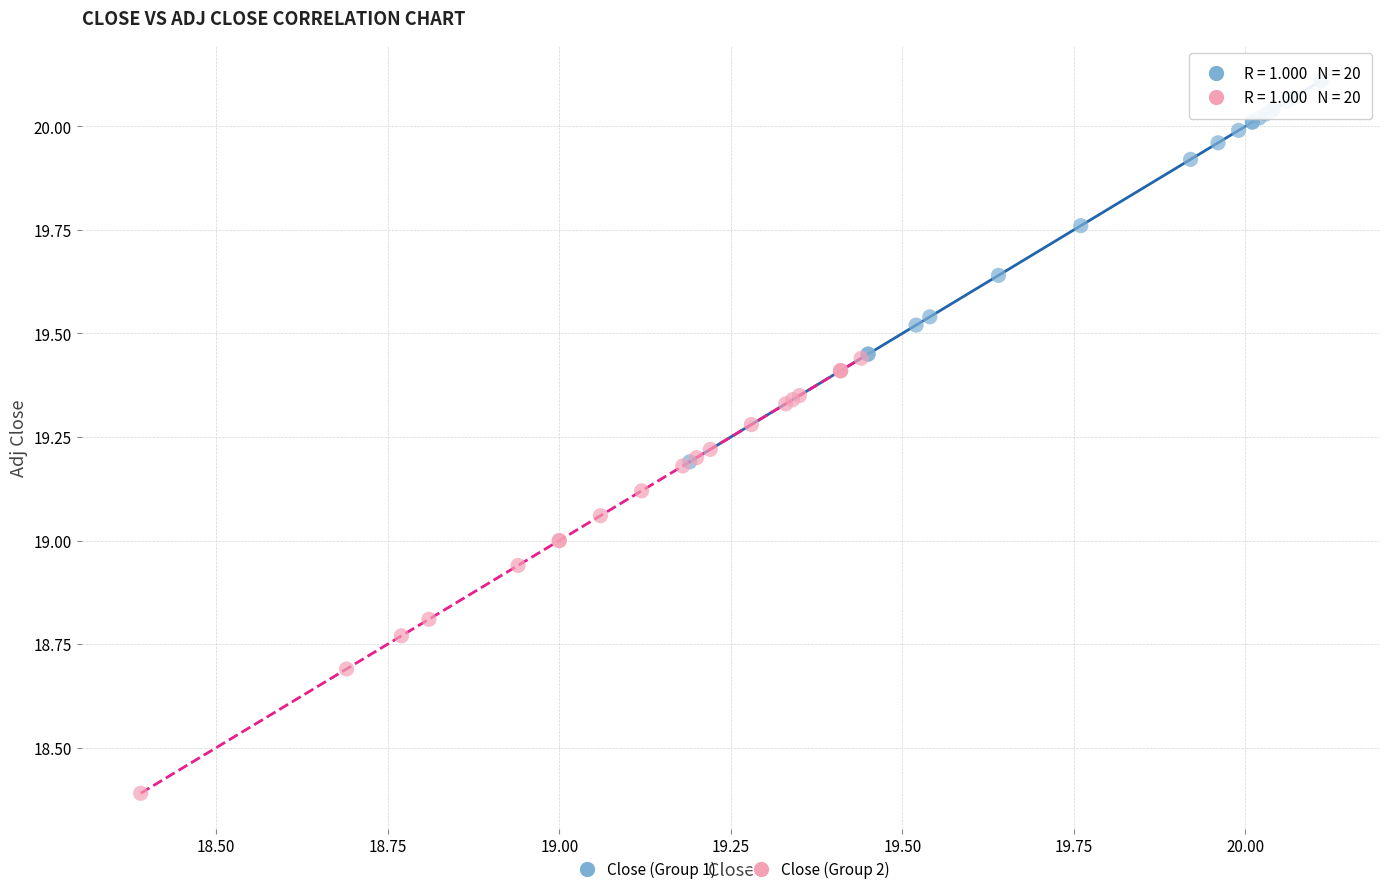

Which series contains the lowest Y value?

Close (Group 2)